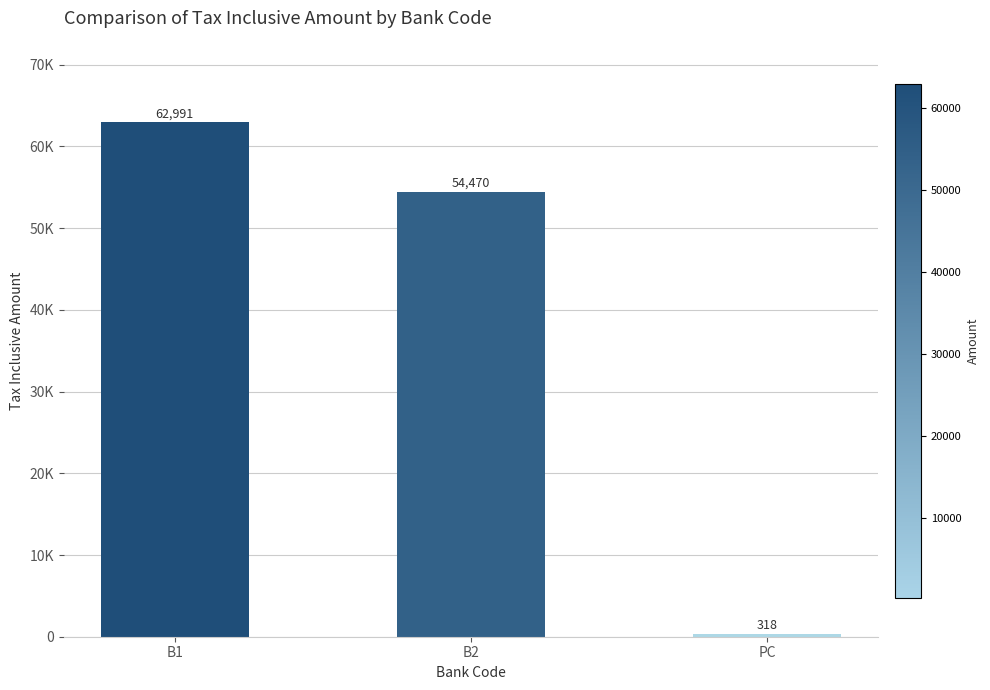

Are the bars horizontal?

No